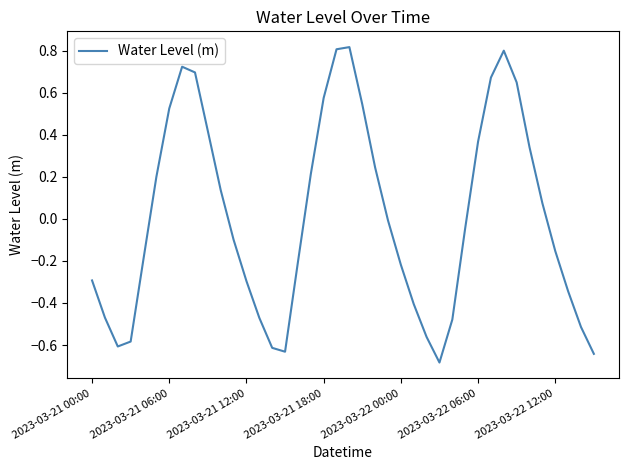

Count the number of data series in this chart.

1